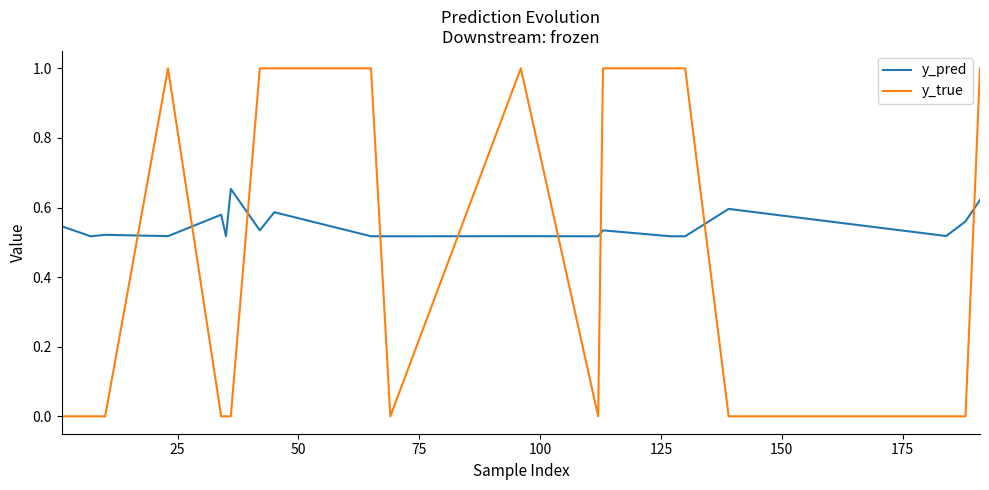

Which series has the widest spread of values?

y_true